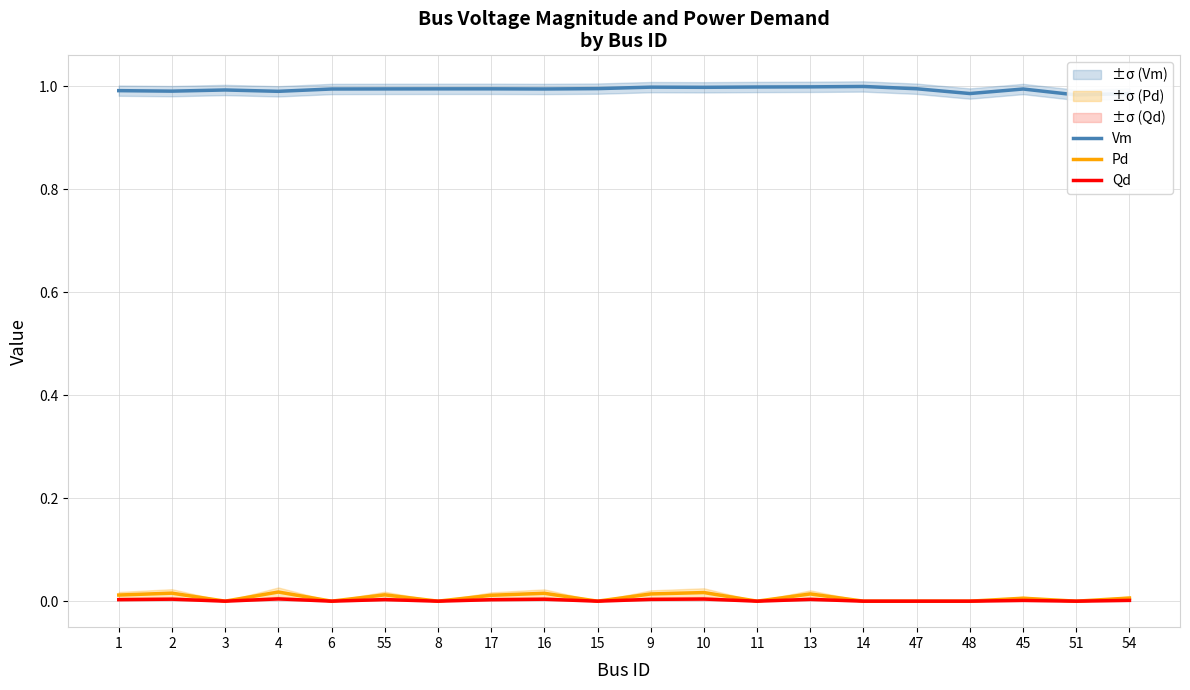

Between 55 and 47, which series saw the biggest shift?

Pd